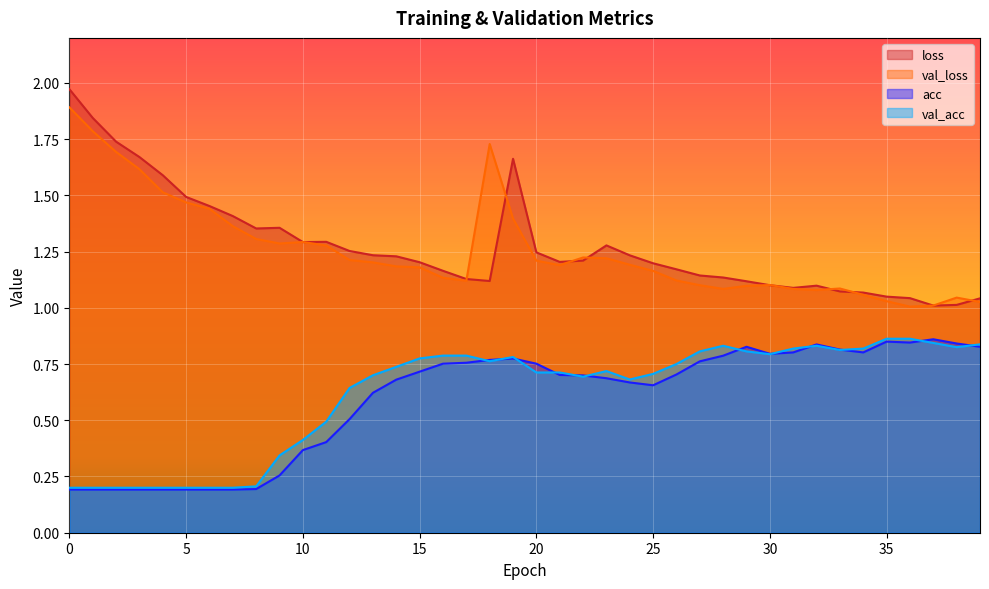

True or false: val_acc and val_loss cross at least once.

False